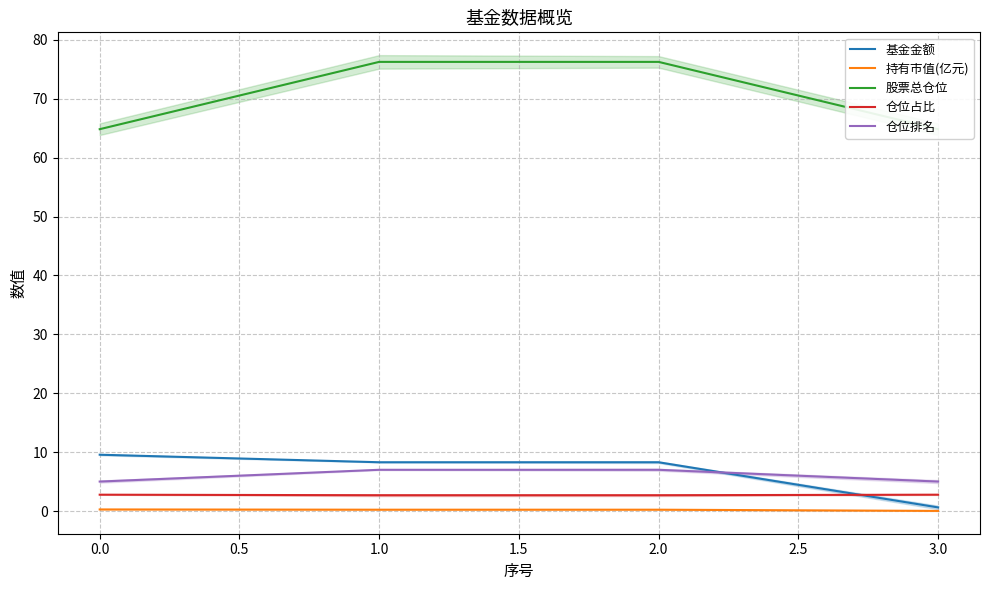

Between −0.5 and 0.5, which series saw the biggest shift?

股票总仓位